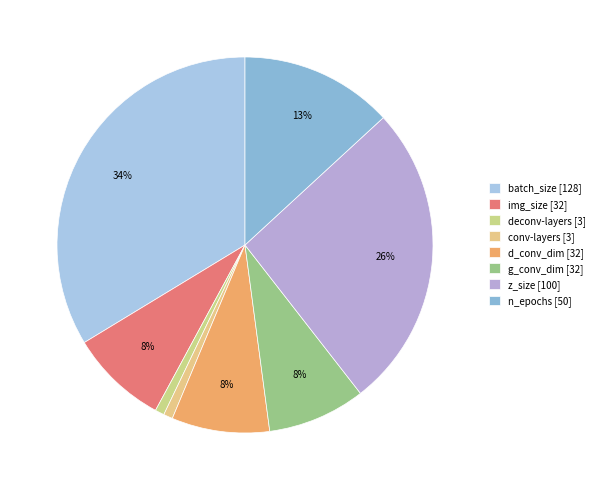

True or false: deconv-layers accounts for 11% of the total.

False